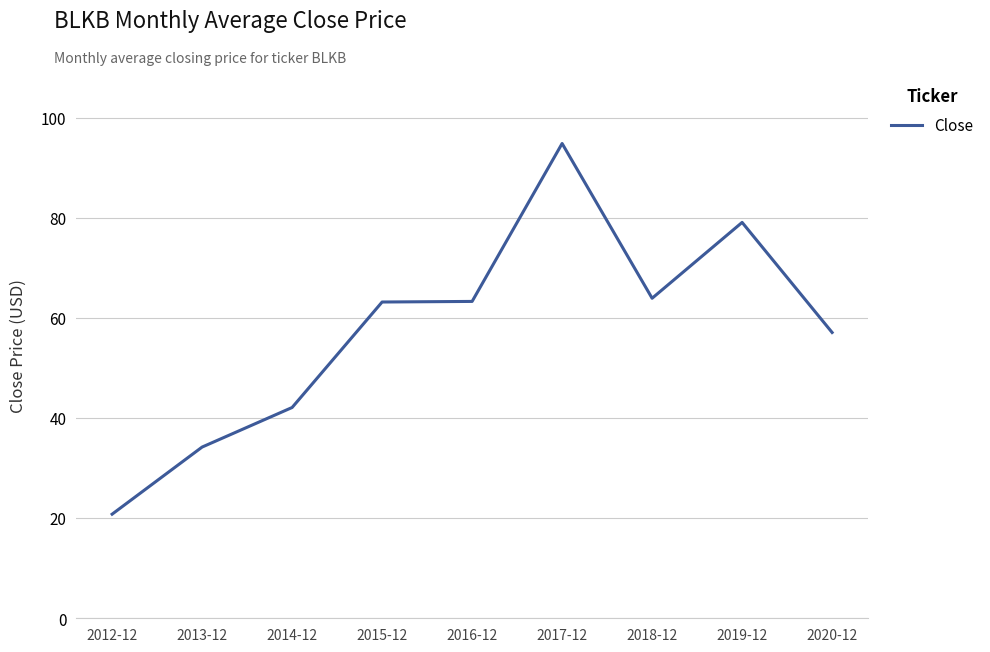

Is it true that the value at 2017-12 is 130.3?

False